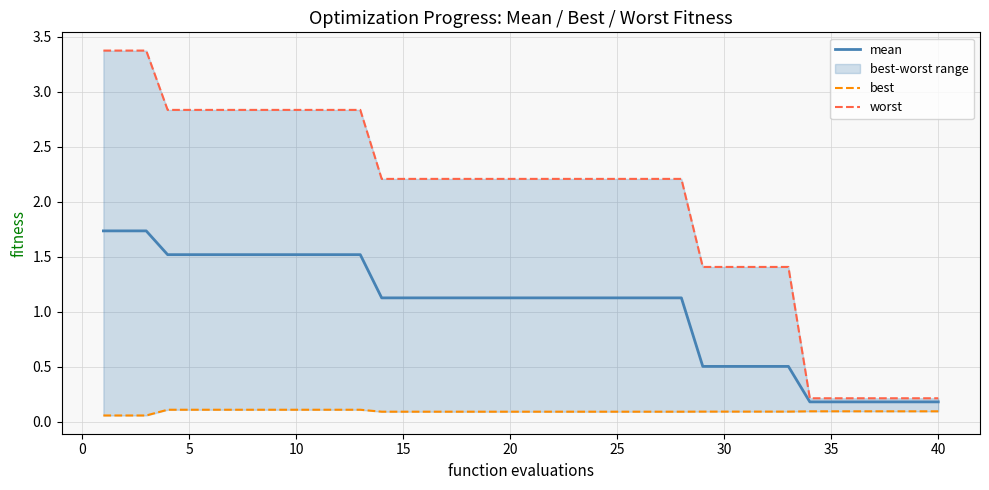

True or false: worst and best intersect in this chart.

False